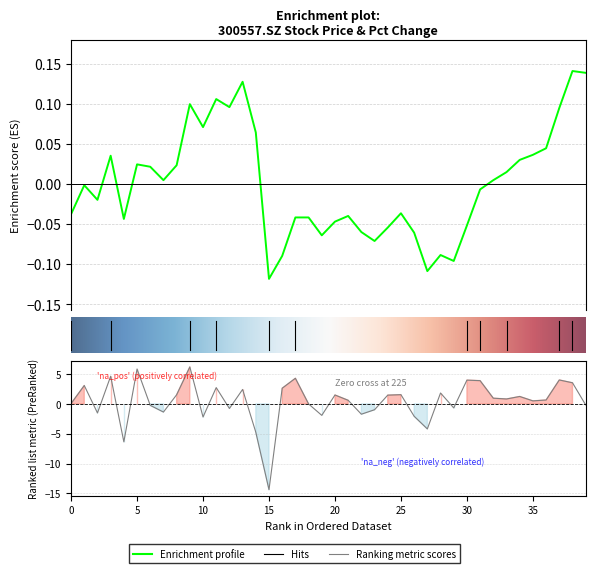

Is it true that pct_chg equals 1.5 at 20?

True